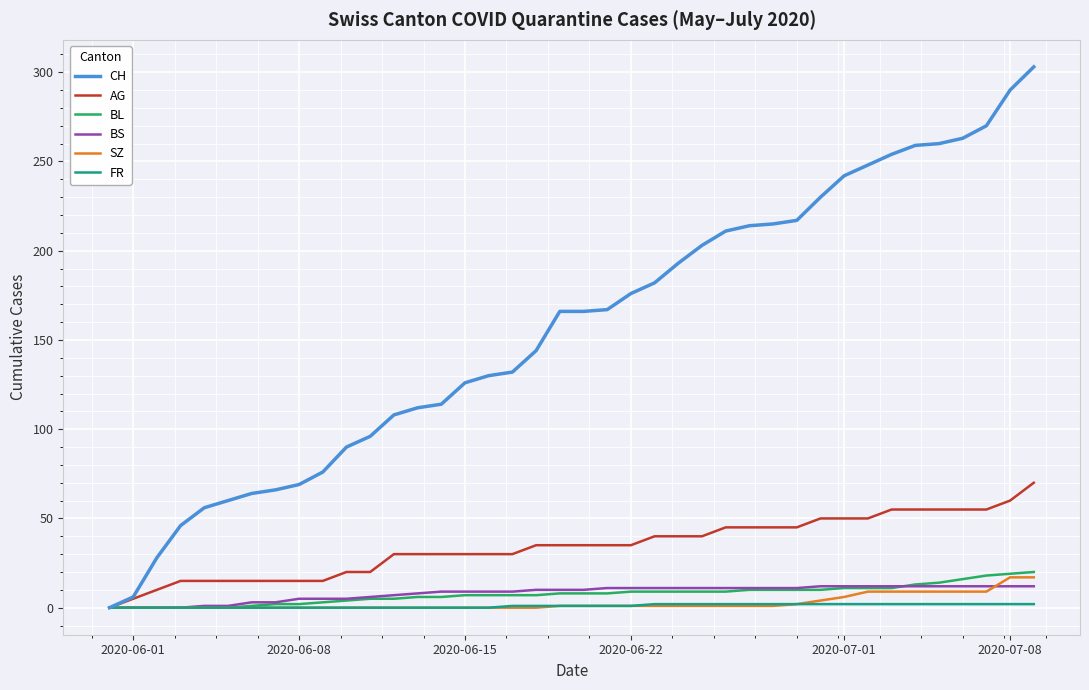

Which series has the widest spread of values?

CH